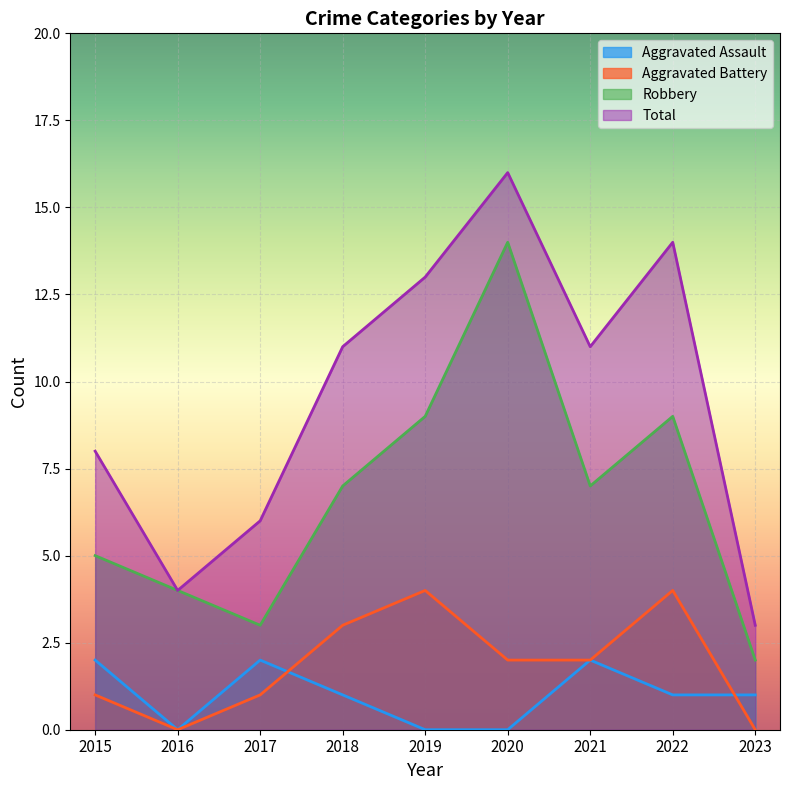

In Robbery, how many points are higher than both neighbors (excluding endpoints)?

2